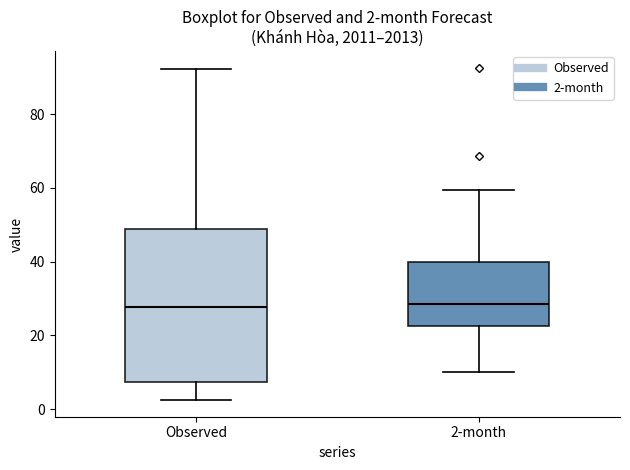

Which box is the tallest, from its lower edge to its upper edge?

Observed